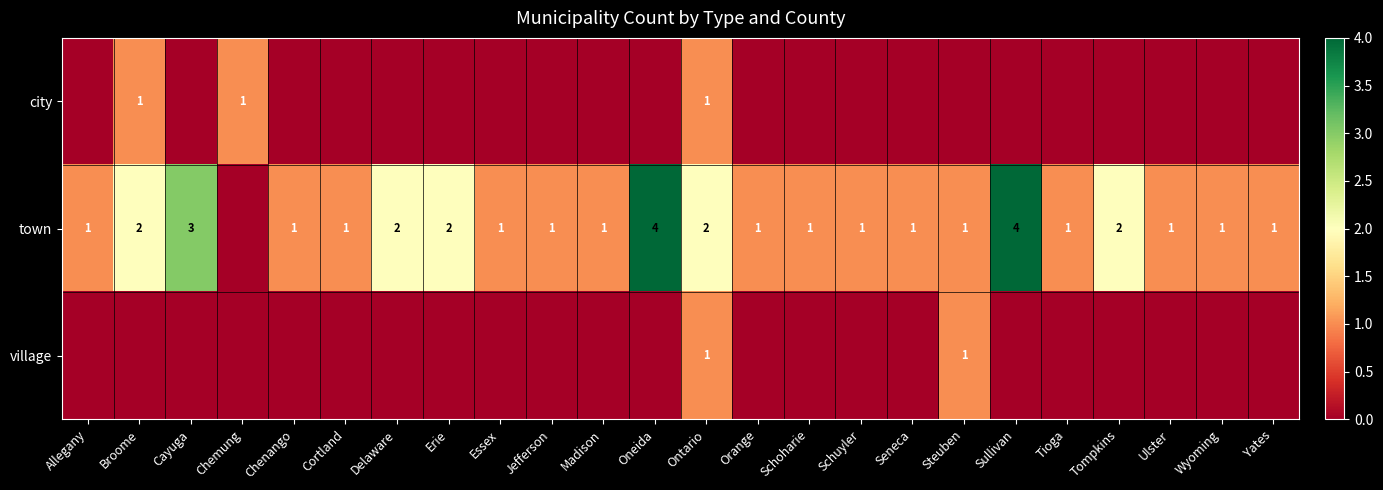

What is the difference between the maximum and minimum values in the village series?

1